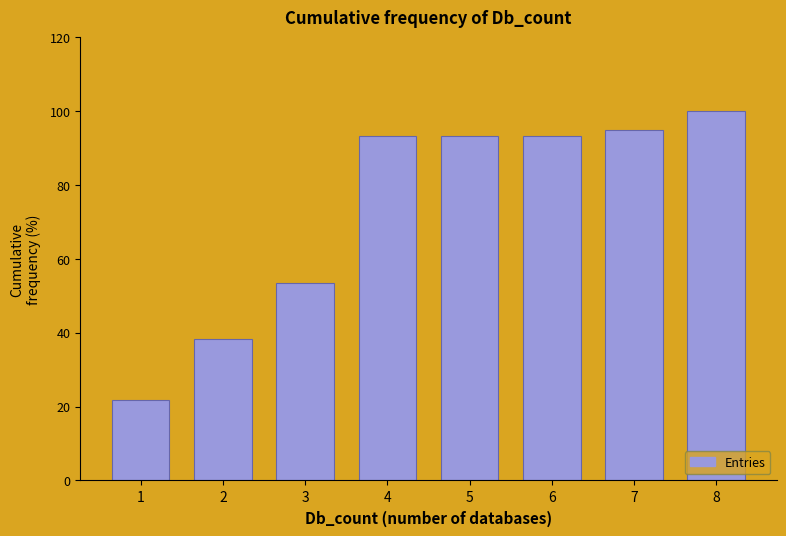

Reading right to left, transcribe all the data shown in this chart.

8=100.0	7=95.0	6=93.3	5=93.3	4=93.3	3=53.3	2=38.3	1=21.7